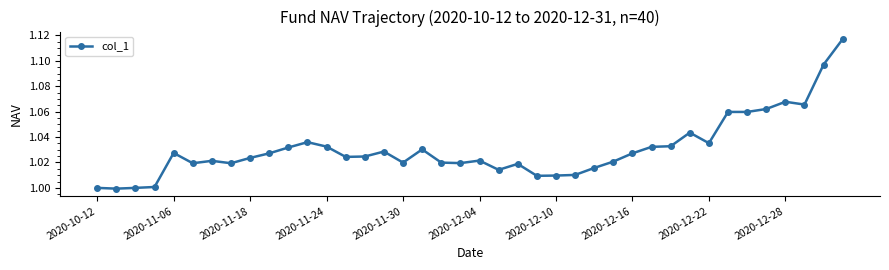

What is the sum of all values?

41.2